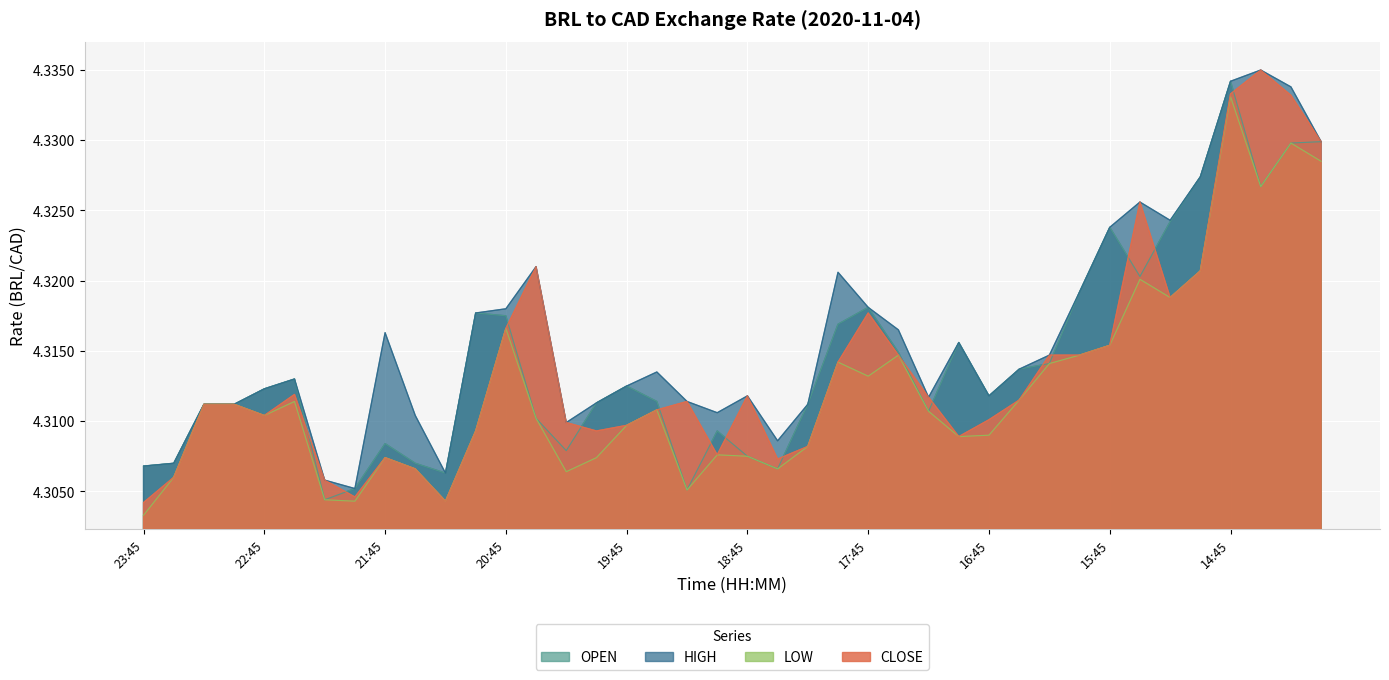

Which series has the largest total across all categories?

HIGH